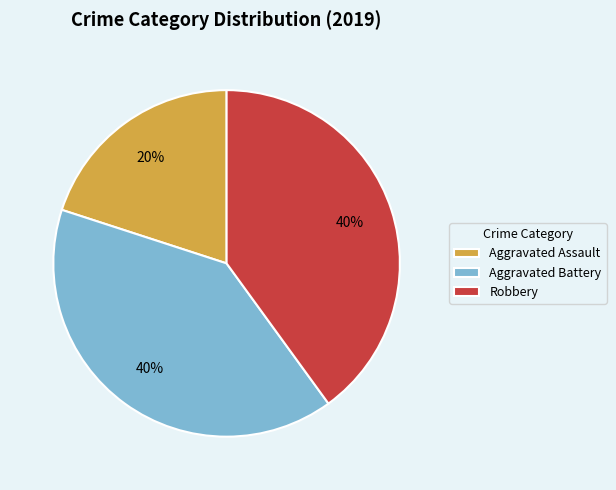

To the nearest percent, what is the difference between the largest and smallest slice percentages?

20%